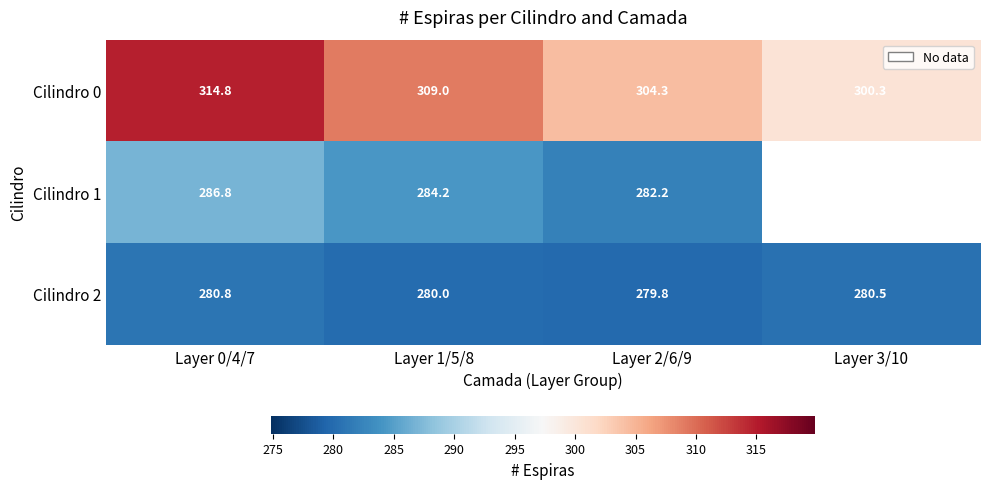

What is the difference between the highest and lowest values at Layer 0/4/7?

34.0